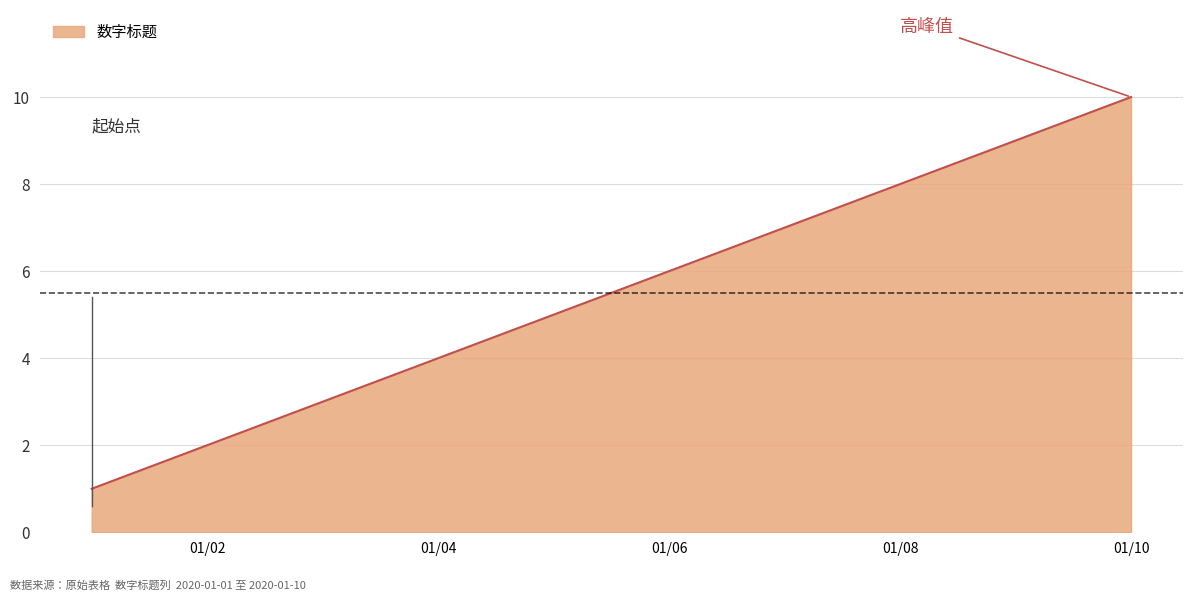

What is the difference between the maximum and minimum values?

9